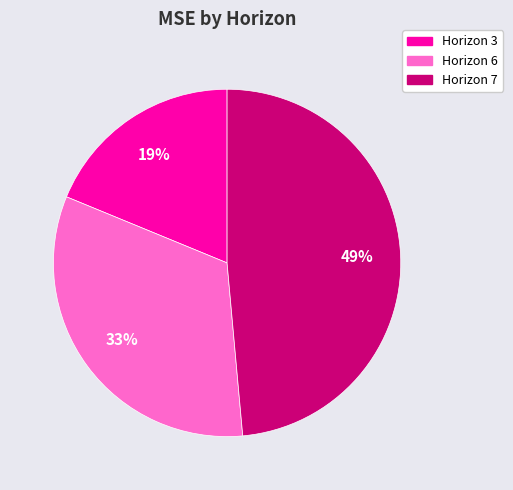

Does Horizon 6 represent more than half of the total?

No